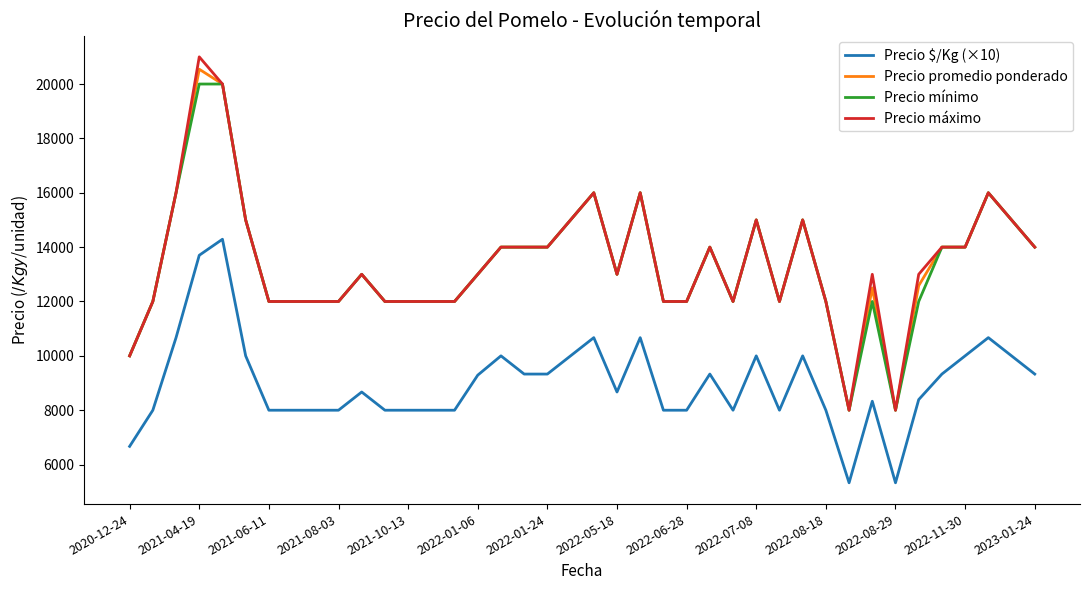

What is the lowest value of the Precio $/Kg (×10) series?

5330